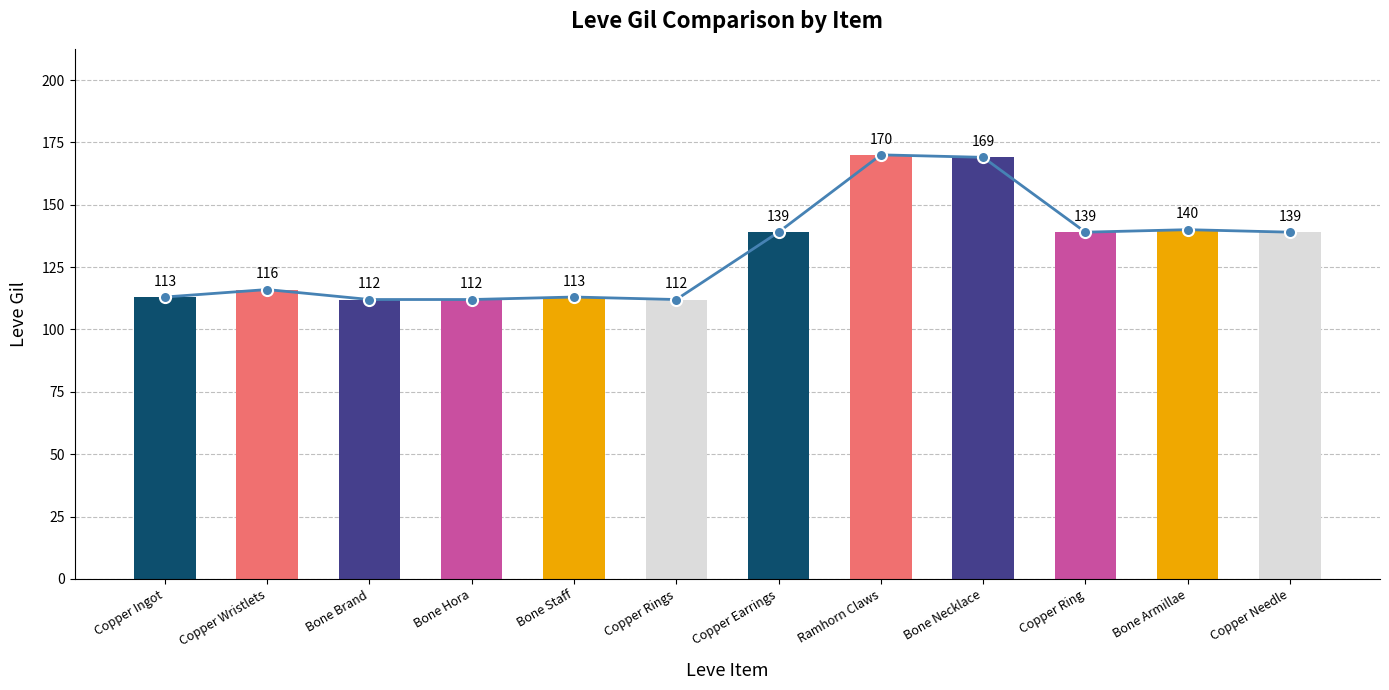

The value at Copper Ingot is 184. True or false?

False